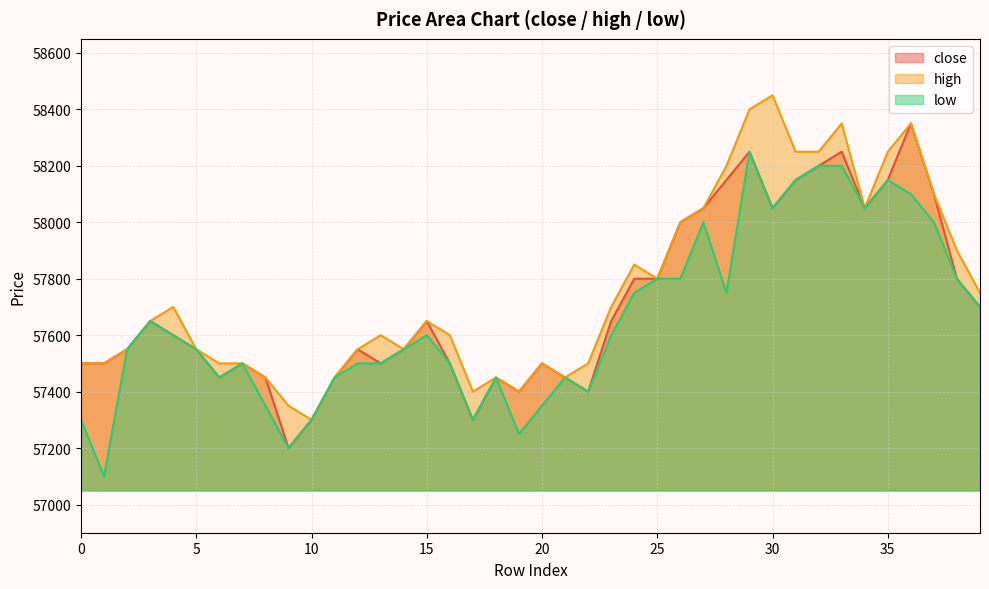

Which series has the largest range (max minus min)?

close